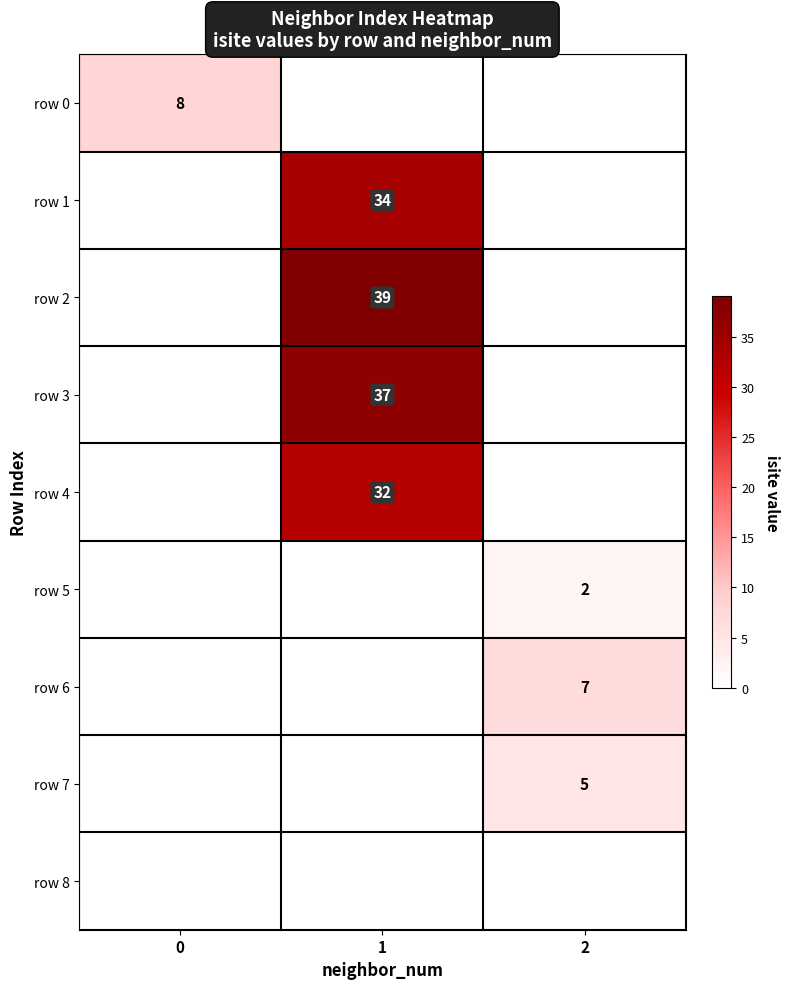

True or false: row 2 has a value of 8 at 1.

False